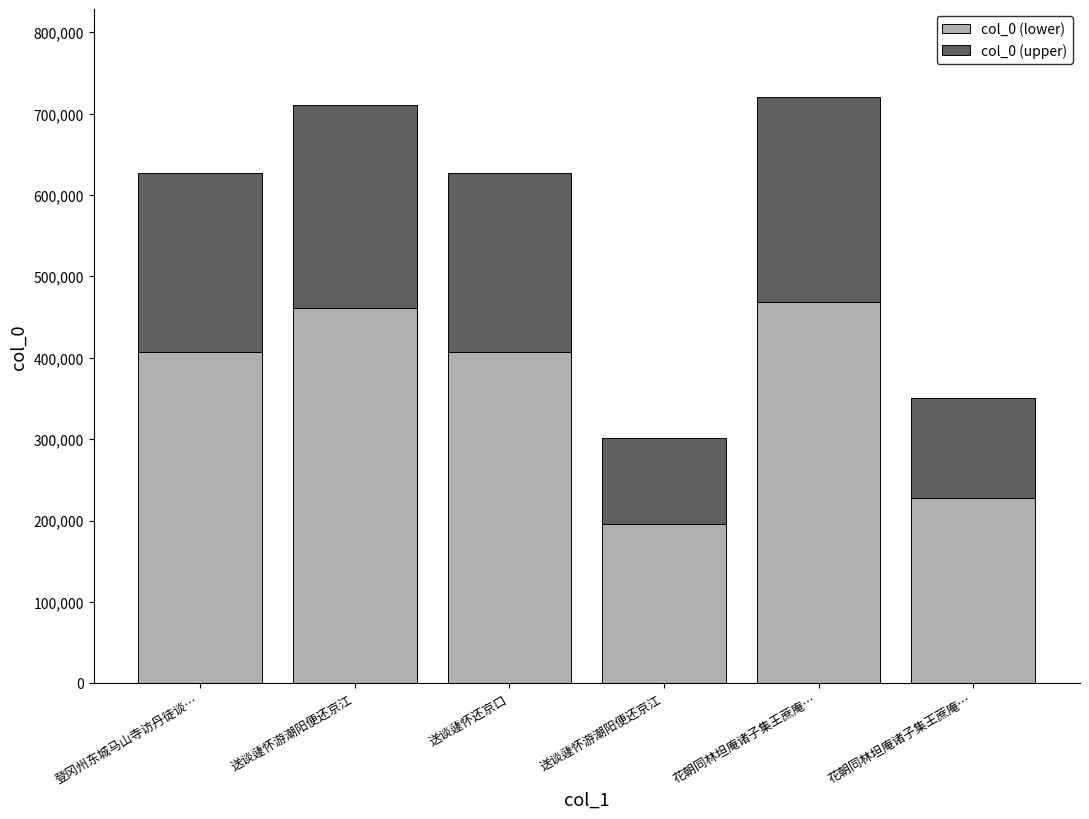

What are all the series names shown in the legend?

col_0 (lower), col_0 (upper)